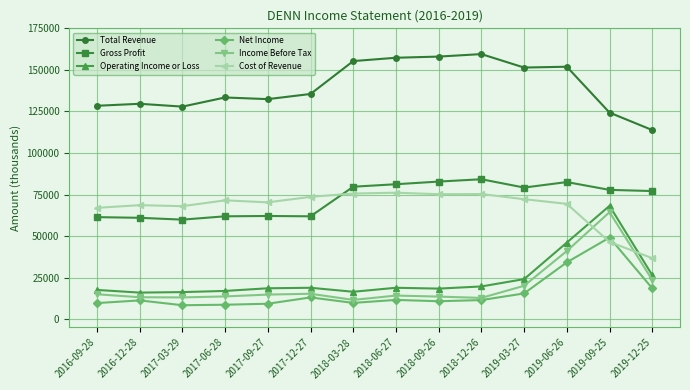

List the series in order of their peak value, lowest first.

Net Income, Income Before Tax, Operating Income or Loss, Cost of Revenue, Gross Profit, Total Revenue